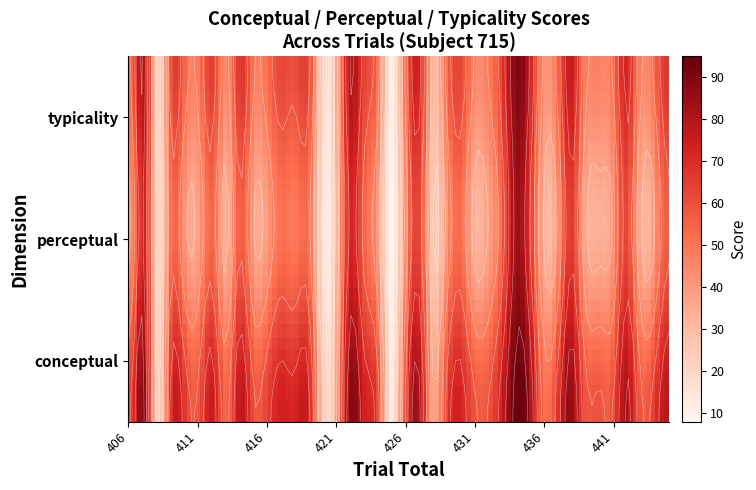

Reading right to left, list all the values displayed in this chart.

1: 39=78.5	38=63.5	37=59.6	36=81.7	35=58.7	34=59.9	33=61.4	32=86.6	31=64.0	30=53.2	29=85.5	28=94.0	27=74.8	26=58.8	25=59.3	24=73.0	23=62.4	22=37.3	21=81.4	20=59.7	19=13.7	18=62.3	17=74.0	16=87.9	15=35.5	14=25.2	13=71.9	12=72.3	11=73.9	10=65.1	9=60.0	8=78.0	7=54.0	6=75.4	5=59.5	4=65.8	3=70.0	2=21.6	1=87.7	0=65.1
perceptual: 39=56.1	38=37.2	37=36.8	36=62.7	35=38.5	34=33.8	33=38.2	32=66.6	31=38.8	30=34.8	29=67.9	28=83.3	27=54.0	26=37.5	25=32.8	24=52.2	23=40.8	22=25.1	21=62.5	20=41.5	19=8.6	18=40.0	17=54.7	16=71.5	15=28.4	14=15.0	13=50.3	12=49.0	11=51.5	10=40.1	9=37.6	8=56.7	7=33.2	6=53.3	5=39.1	4=40.3	3=51.9	2=19.9	1=72.4	0=43.9
typicality: 39=67.3	38=50.3	37=48.2	36=72.2	35=48.6	34=46.9	33=49.8	32=76.6	31=51.4	30=44.0	29=76.7	28=88.7	27=64.4	26=48.1	25=46.1	24=62.6	23=51.6	22=31.2	21=72.0	20=50.6	19=11.1	18=51.1	17=64.4	16=79.7	15=32.0	14=20.1	13=61.1	12=60.7	11=62.7	10=52.6	9=48.8	8=67.3	7=43.6	6=64.4	5=49.3	4=53.1	3=61.0	2=20.7	1=80.1	0=54.5